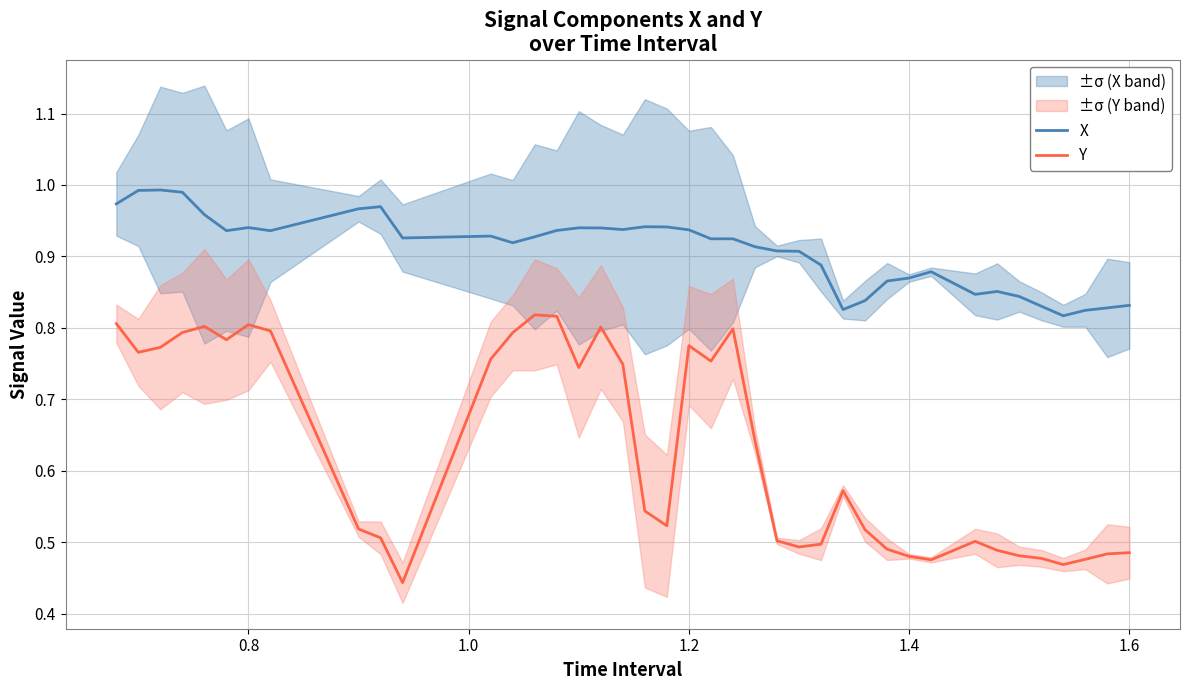

True or false: Y and X cross at least once.

False